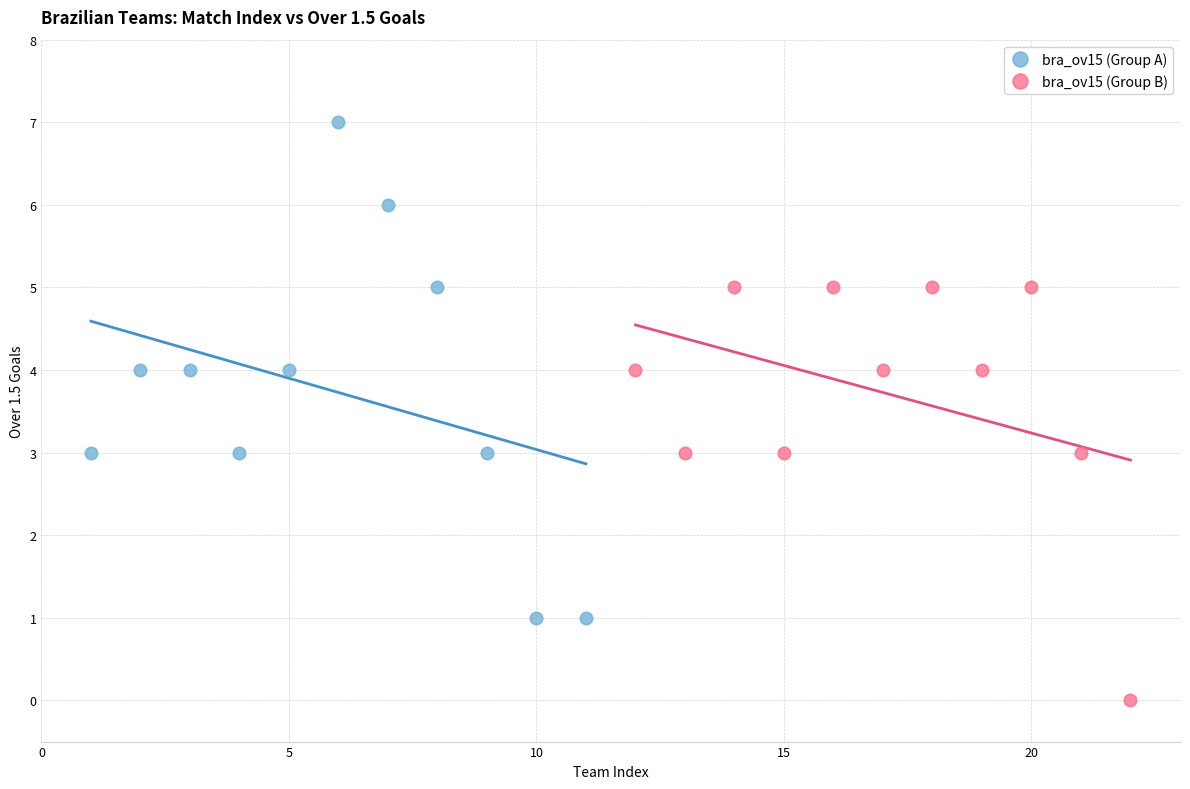

What are all the series names shown in the legend?

bra_ov15 (Group A), bra_ov15 (Group B)